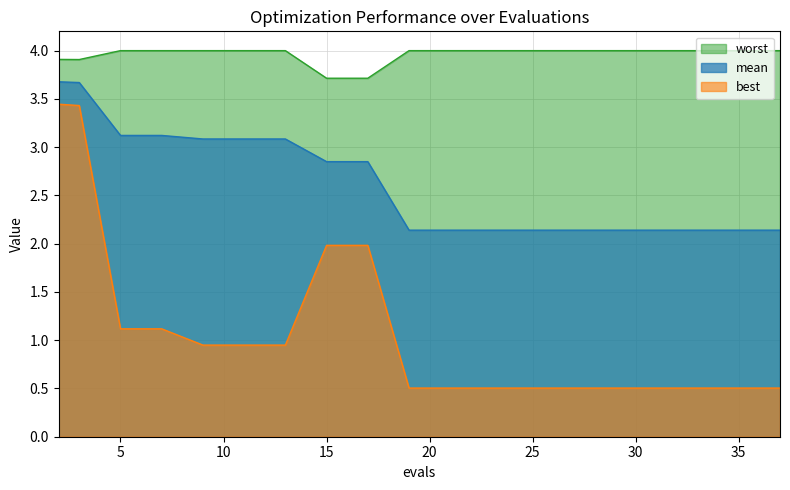

The value of best at 2 is 3.4. True or false?

True